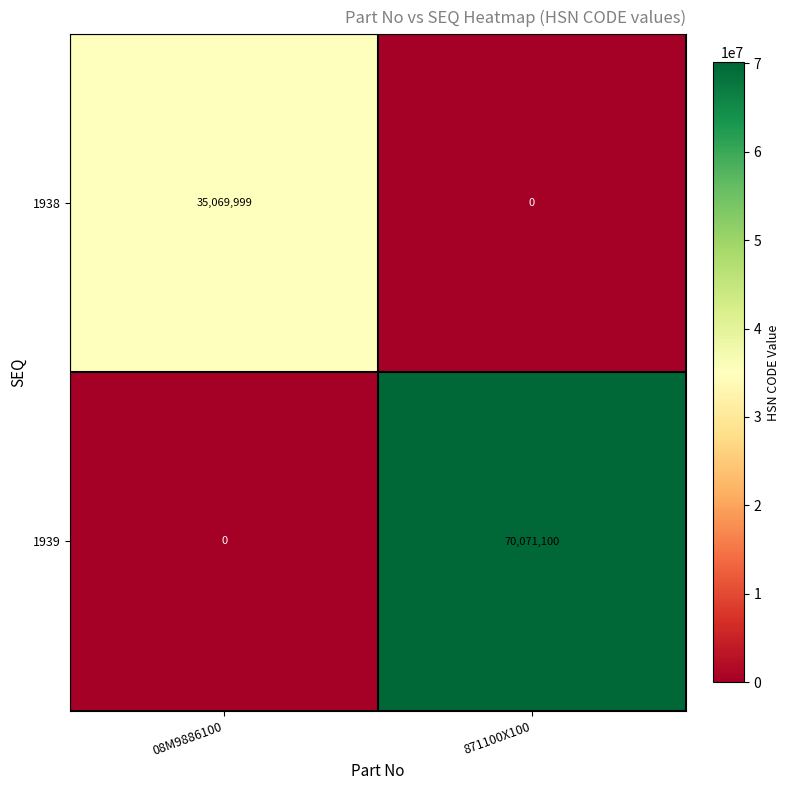

The value of 1939 at 871100X100 is 39927488. True or false?

False